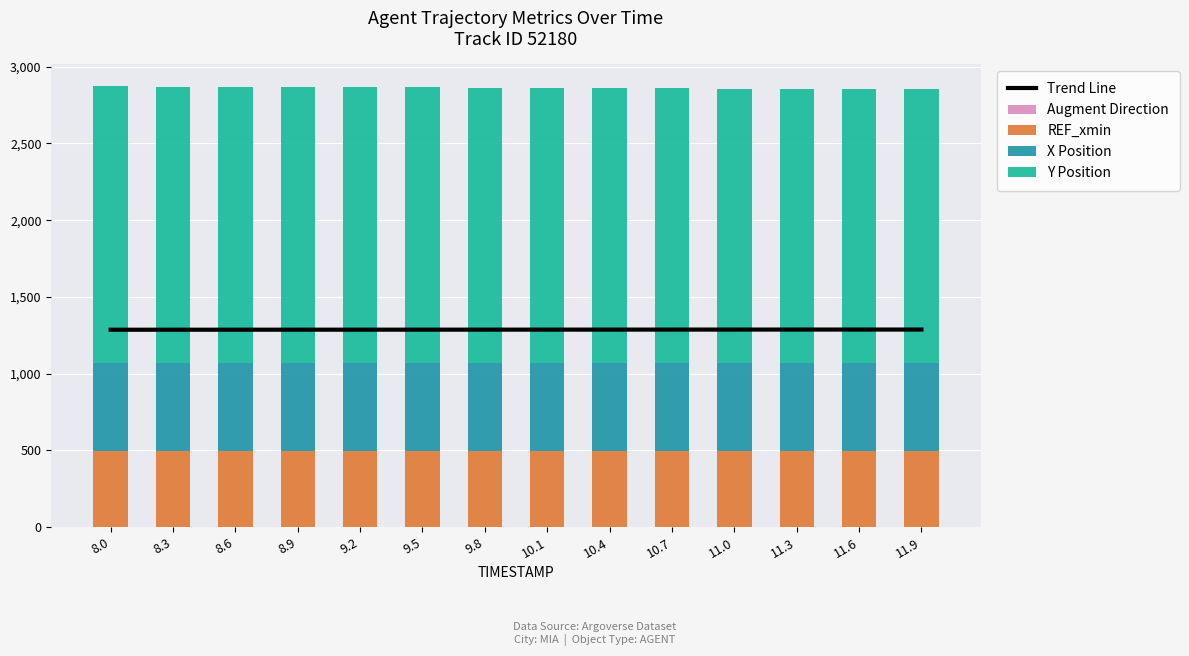

Read the Y Position value at 8.3.

1801.2